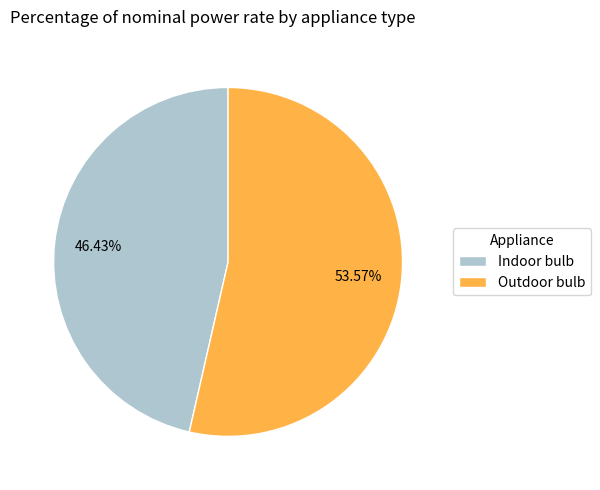

To the nearest percent, what is the difference between the Indoor bulb and Outdoor bulb slice percentages?

7%